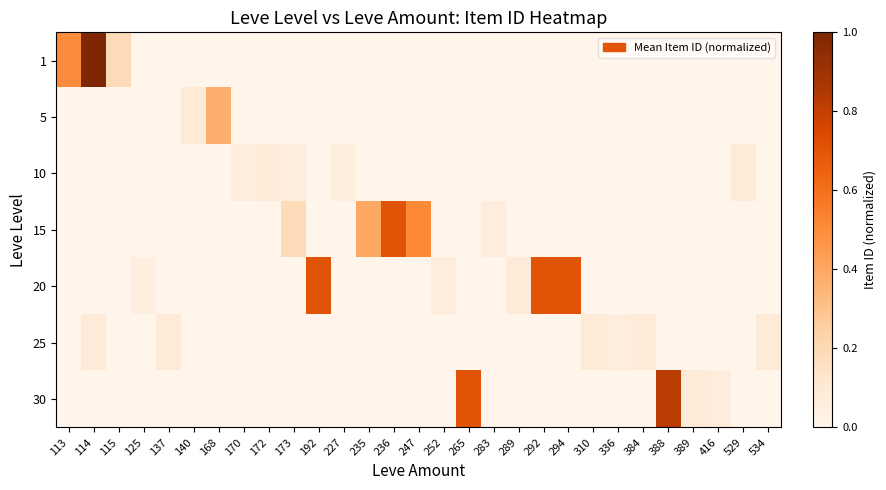

At which category is the sum across all series the highest?

114